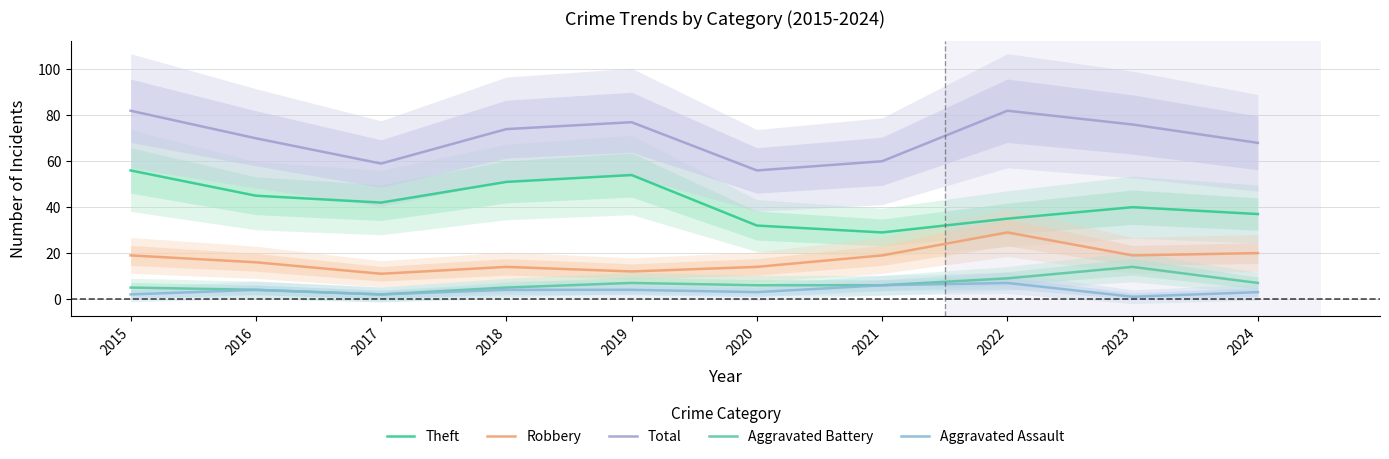

True or false: Total and Aggravated Battery intersect in this chart.

False